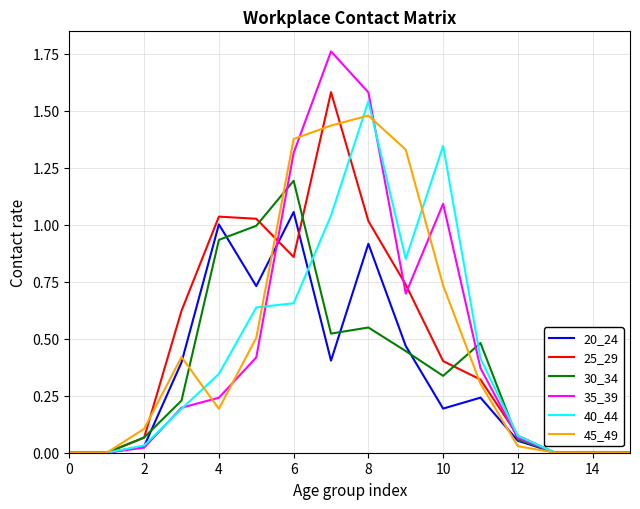

Which series has the widest spread of values?

35_39